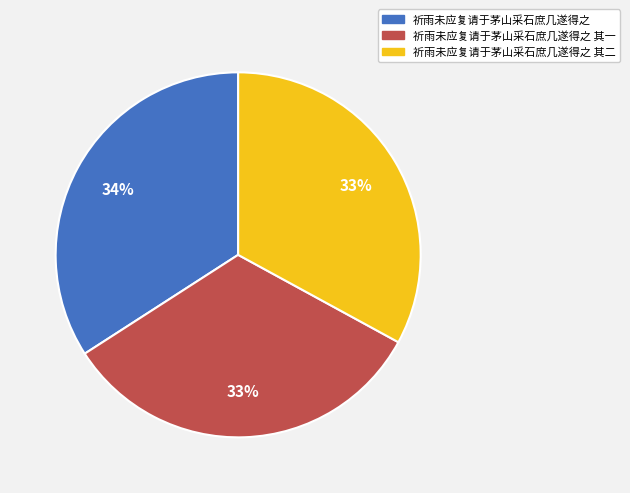

Between 祈雨未应复请于茅山采石庶几遂得之 其一 and 祈雨未应复请于茅山采石庶几遂得之, which is larger?

祈雨未应复请于茅山采石庶几遂得之